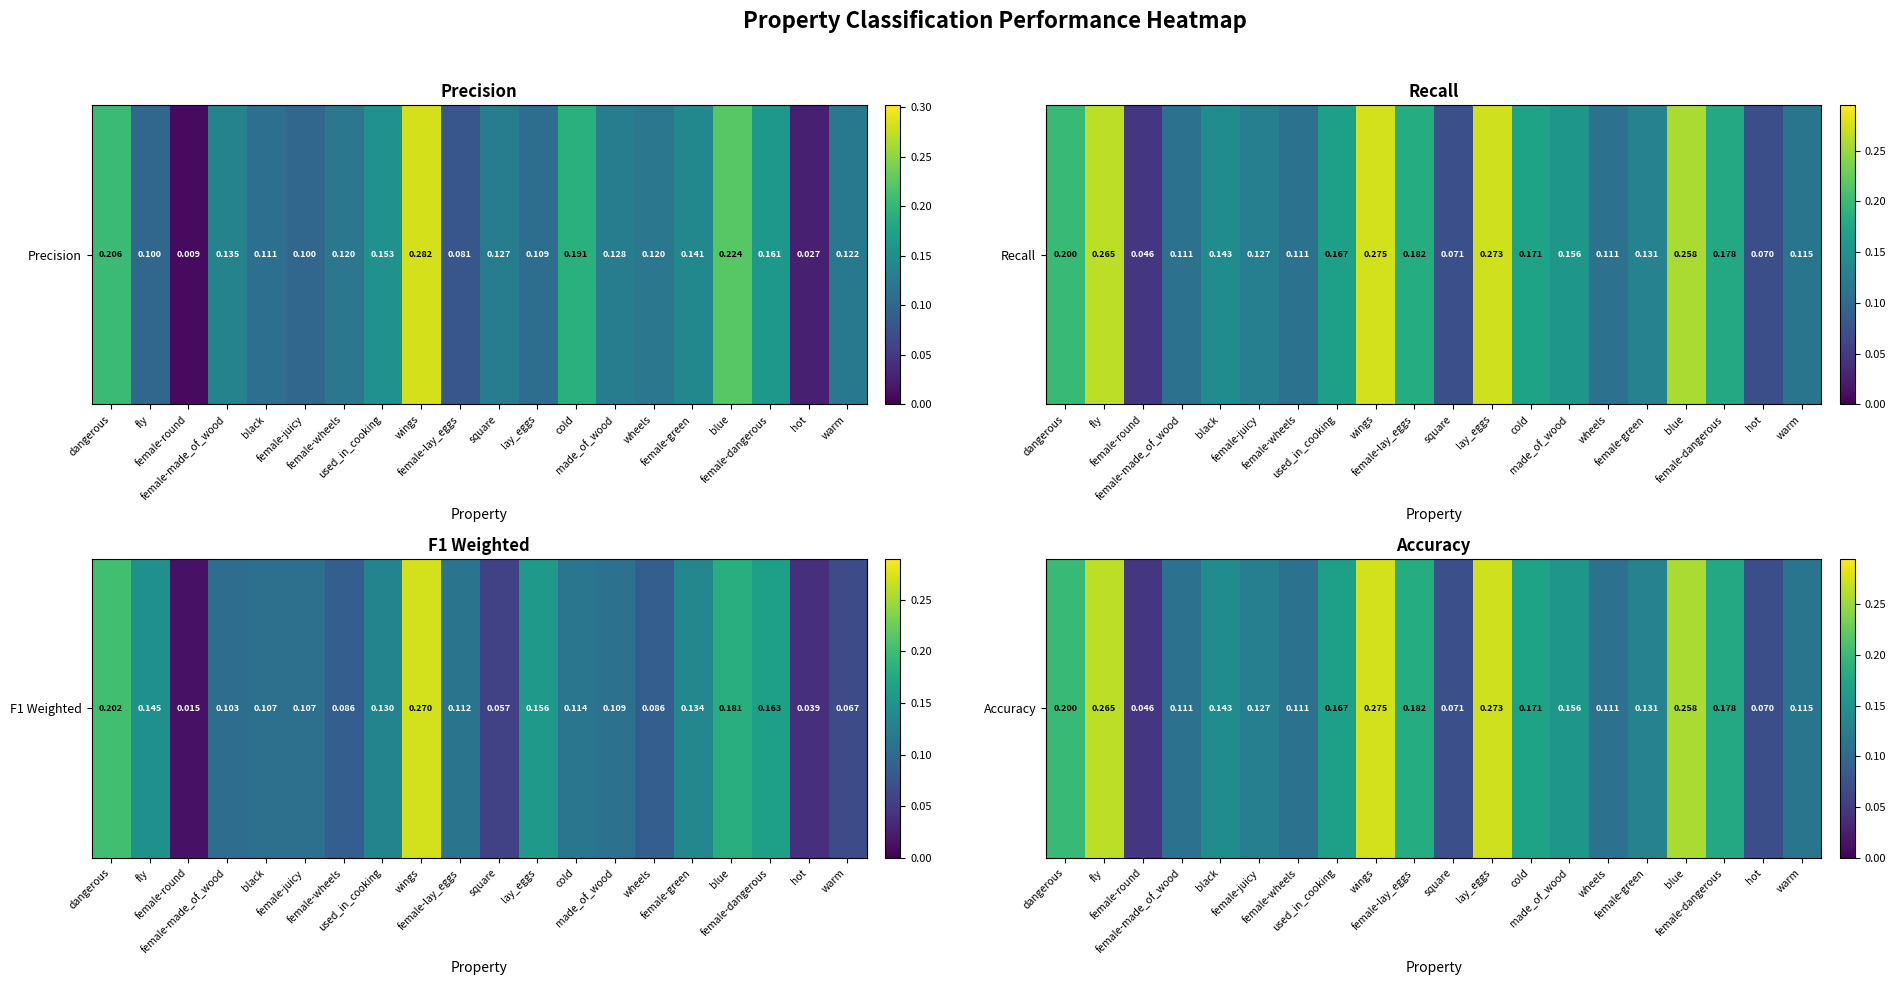

What is the difference between the maximum and minimum values?

0.2